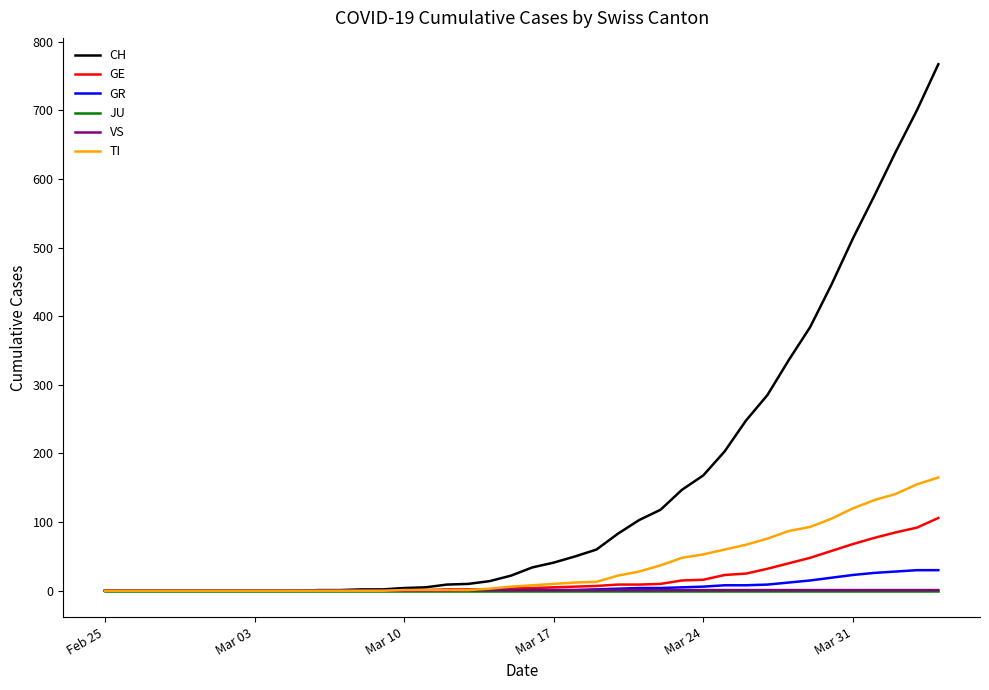

What is the highest value of the CH series?

767